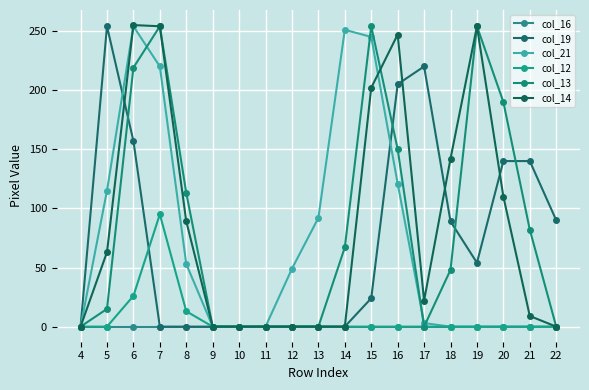

Reading left to right, transcribe all the data shown in this chart.

col_16: 0	0	0	0	0	0	0	0	0	0	0	0	0	0	0	0	0	0	0
col_19: 0	254	157	0	0	0	0	0	0	0	0	24	205	220	89	54	140	140	90
col_21: 0	115	254	220	53	0	0	0	49	92	251	245	121	3	0	0	0	0	0
col_12: 0	0	26	95	13	0	0	0	0	0	0	0	0	0	0	0	0	0	0
col_13: 0	15	219	254	113	0	0	0	0	0	67	254	150	0	48	254	190	82	0
col_14: 0	63	255	254	89	0	0	0	0	0	0	202	247	22	142	254	110	9	0